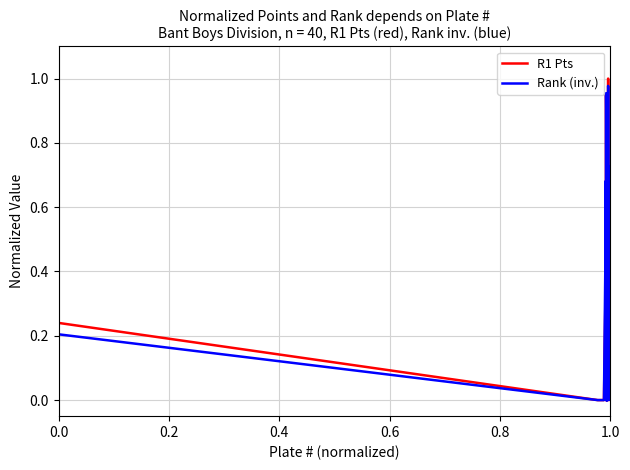

True or false: R1 Pts and Rank (inv.) cross at least once.

True